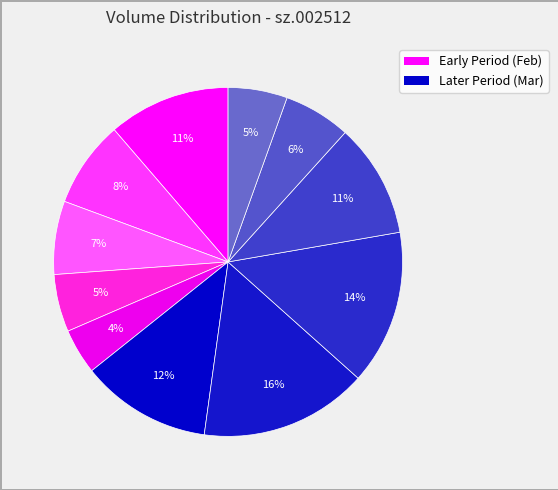

How many segments does this pie chart have?

11